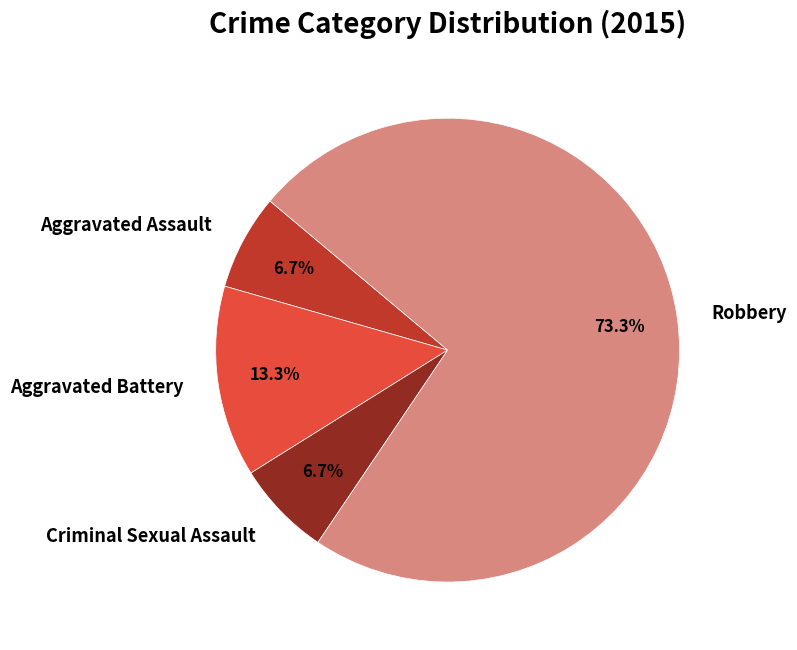

How many segments does this pie chart have?

4